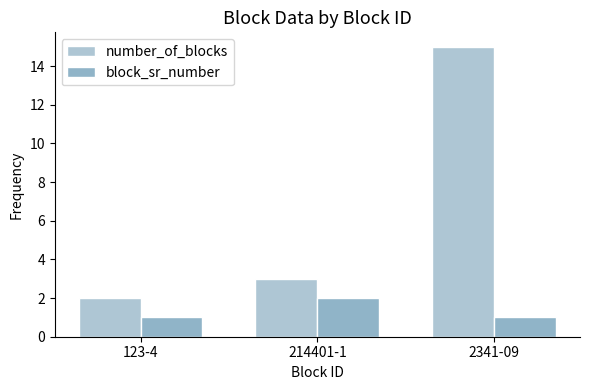

At which label does block_sr_number reach its minimum?

123-4